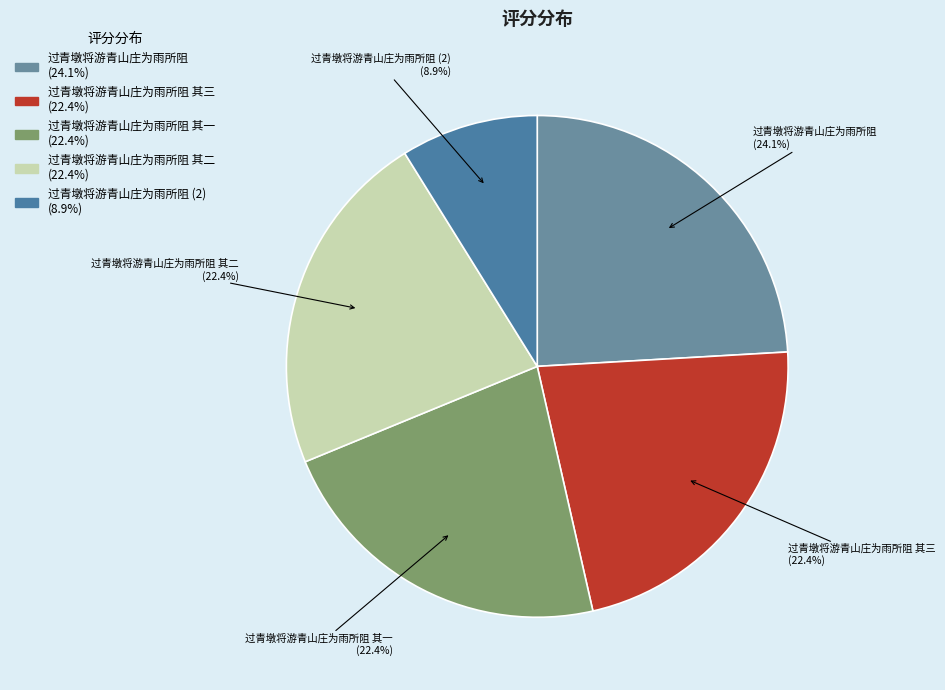

What percentage is NOT represented by 过青墩将游青山庄为雨所阻 其一?

77.6%